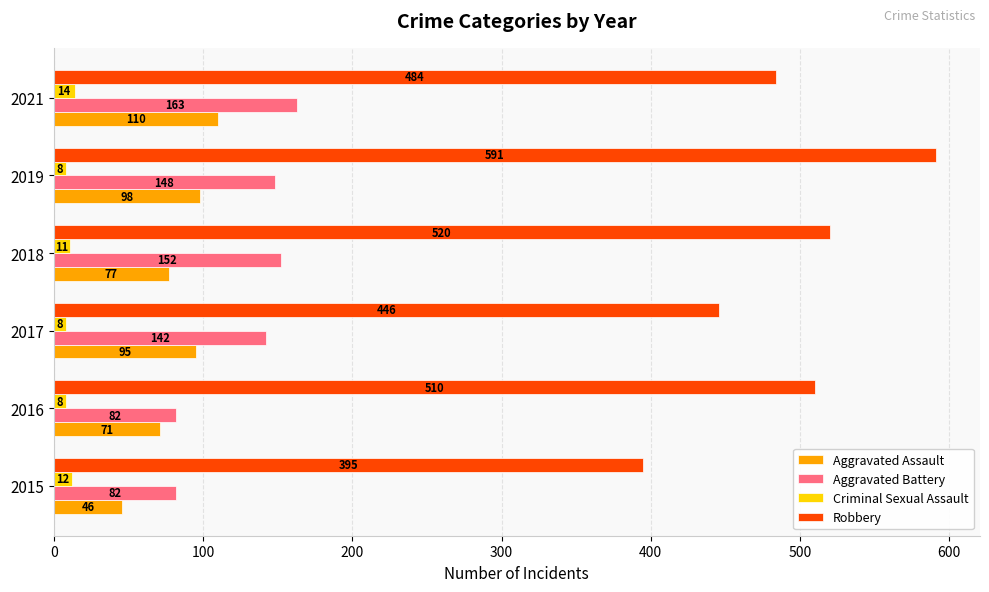

Which category has the highest value in the Robbery series?

2019